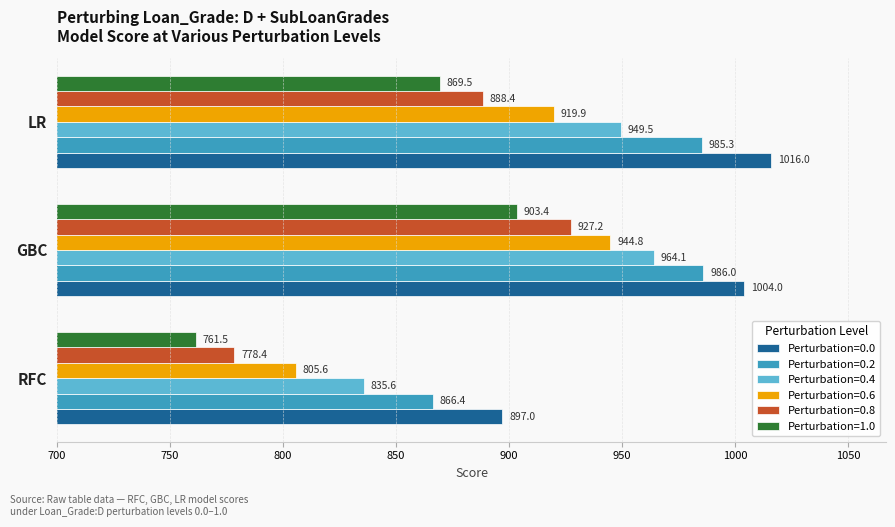

Which category has the lowest value across all series?

RFC